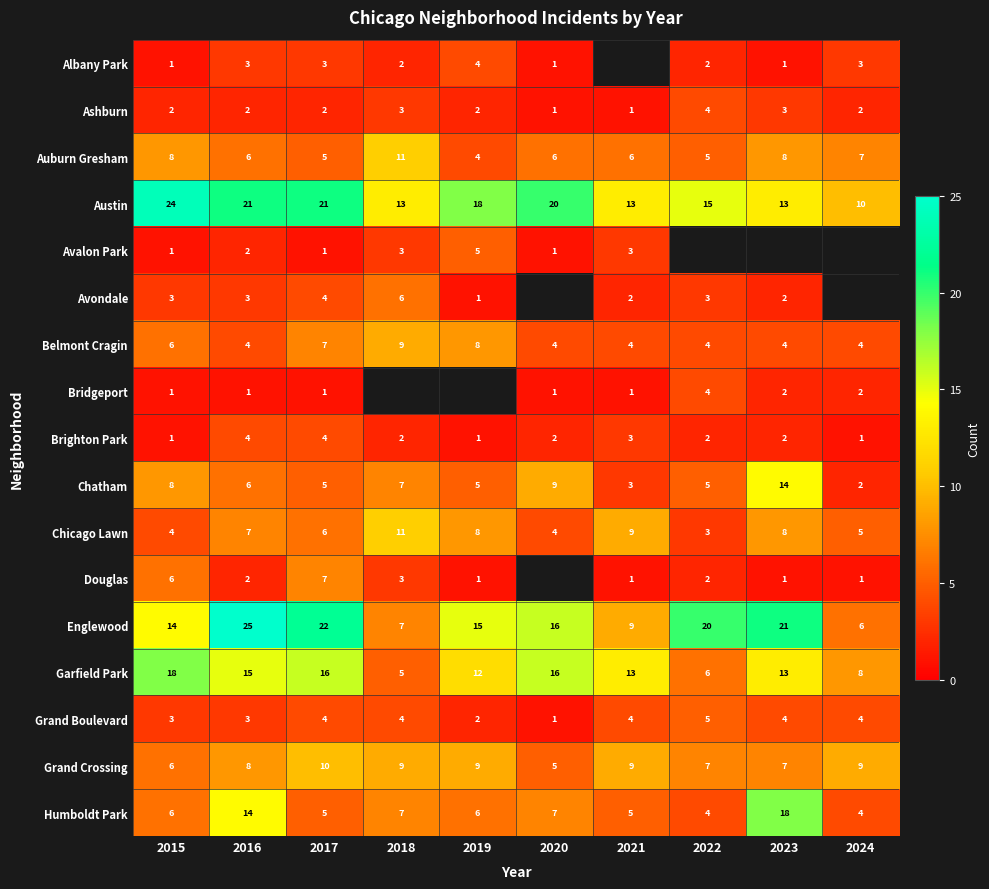

Is it true that Brighton Park equals 0.5 at 2023?

False